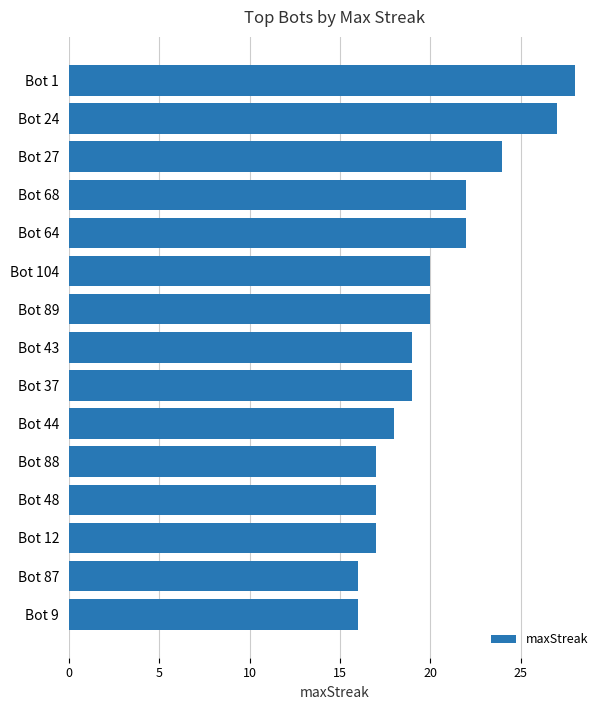

True or false: the data shows 6 at Bot 43.

False